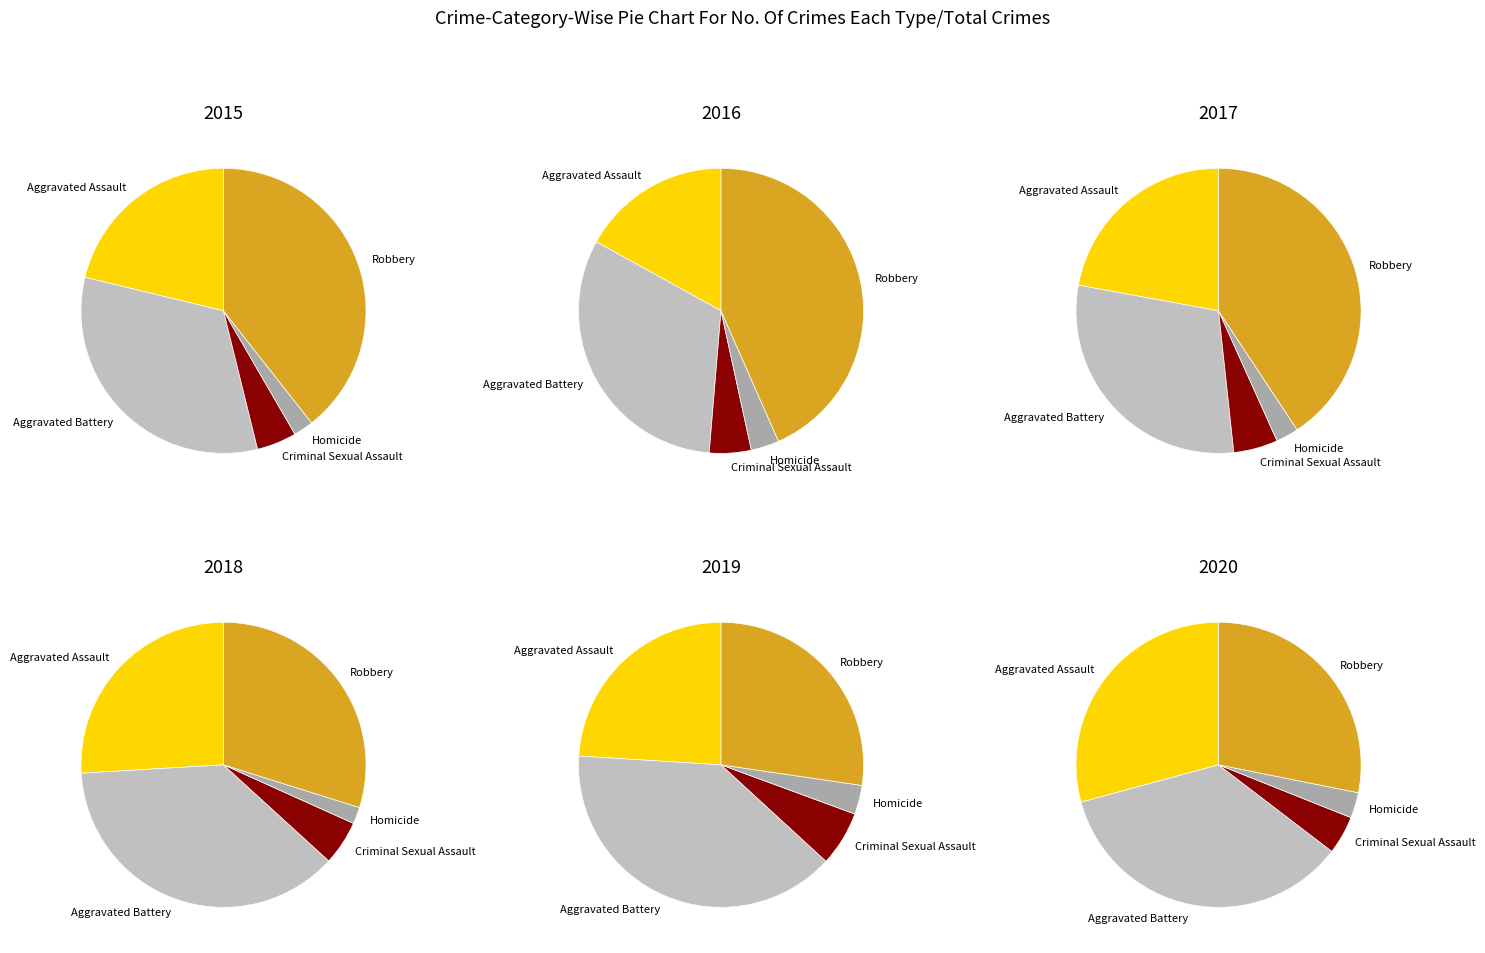

Is there a majority slice in this chart?

No